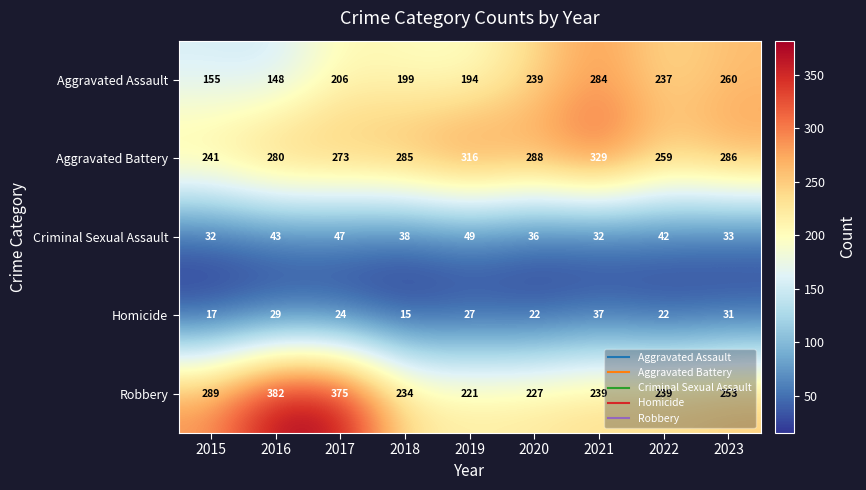

What is the spread (max minus min) of values at 2017?

351